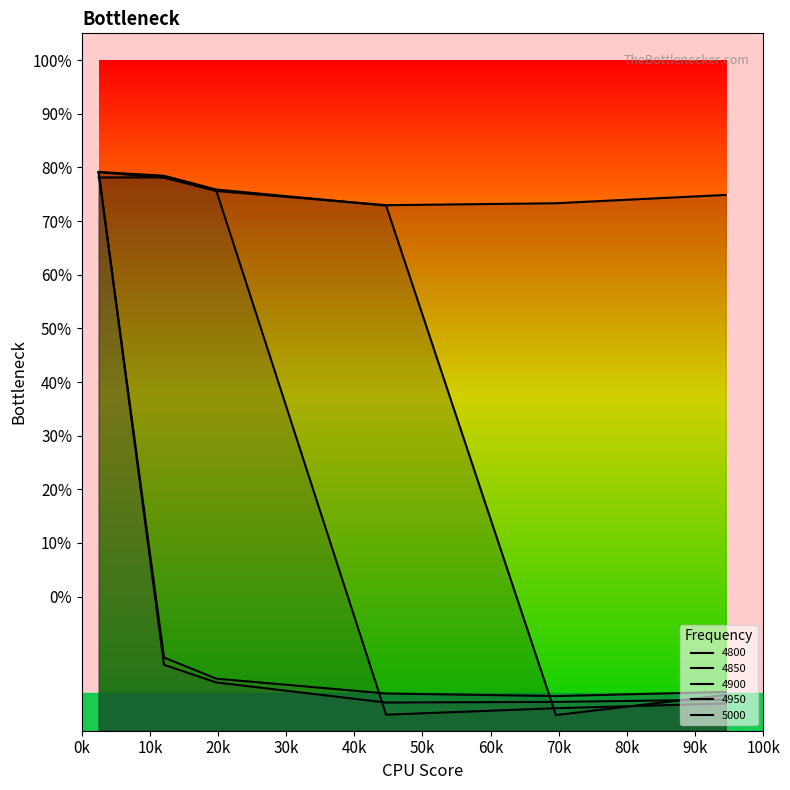

True or false: 4950 and 4800 intersect in this chart.

True